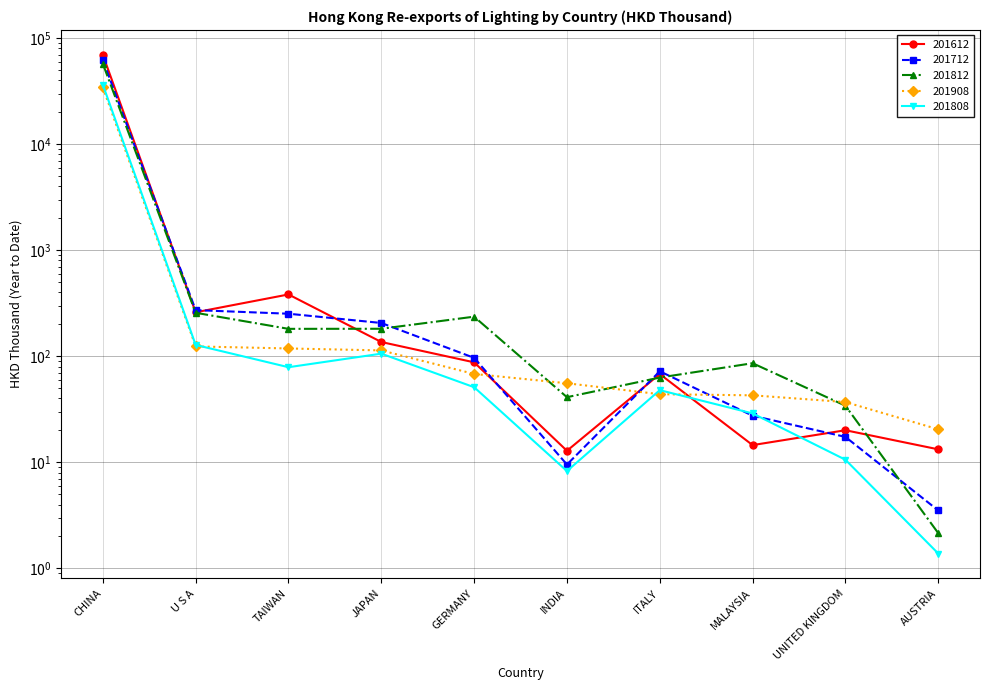

Rank the series at U S A from lowest to highest value.

201908, 201808, 201812, 201612, 201712